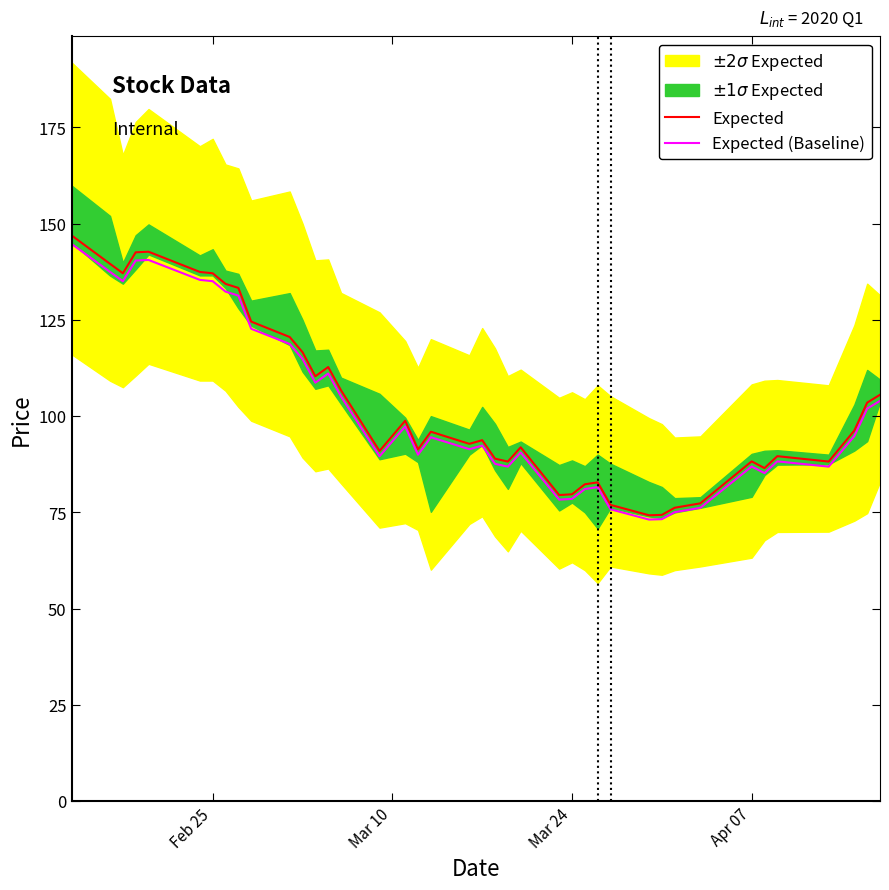

At which category is the sum across all series the highest?

Feb 25